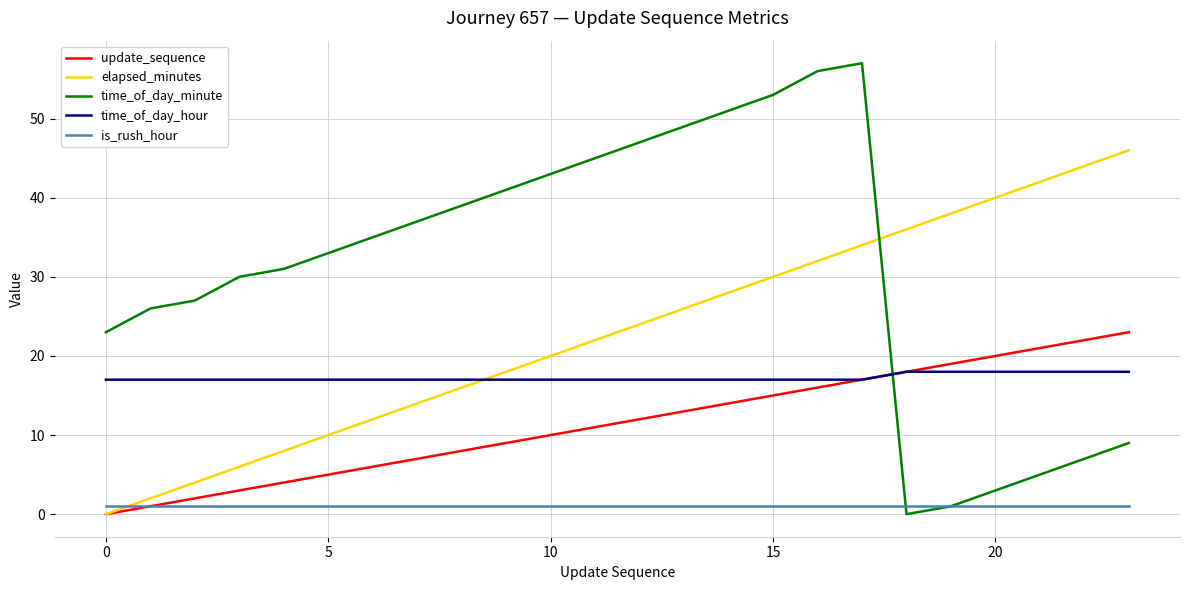

Which series has the largest range (max minus min)?

time_of_day_minute